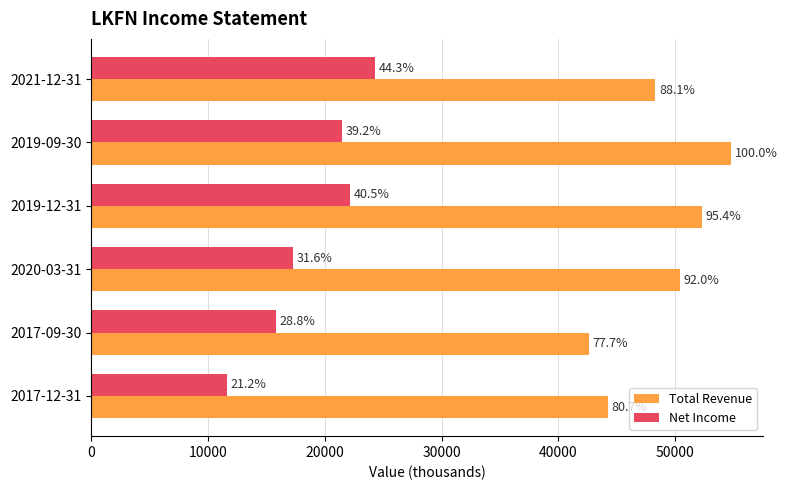

What are all the series names shown in the legend?

Total Revenue, Net Income